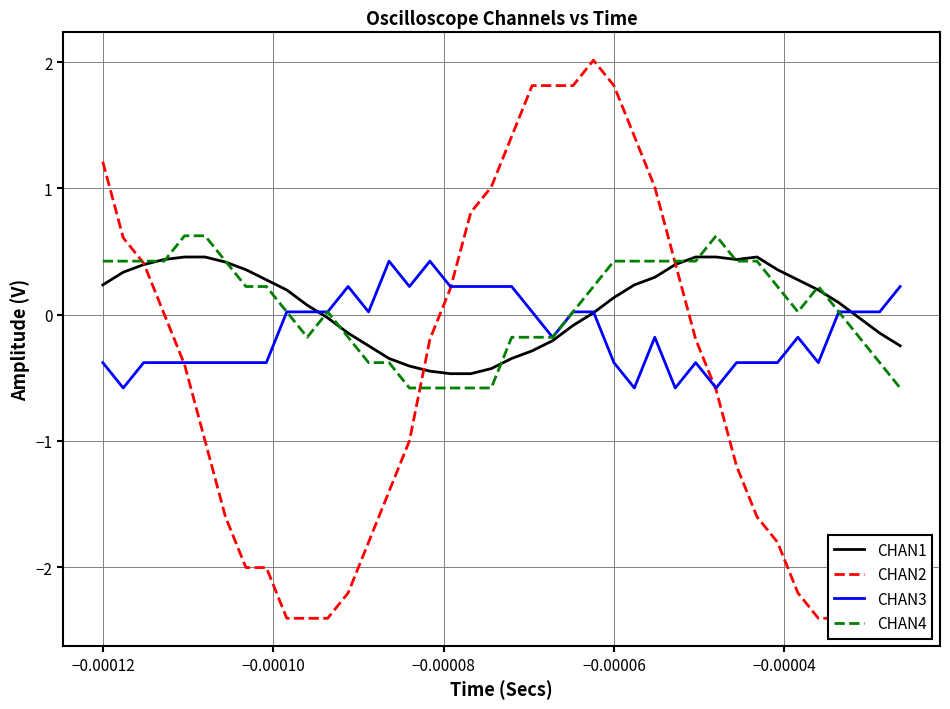

The value of CHAN4 at −0.00012 is 0.4. True or false?

True